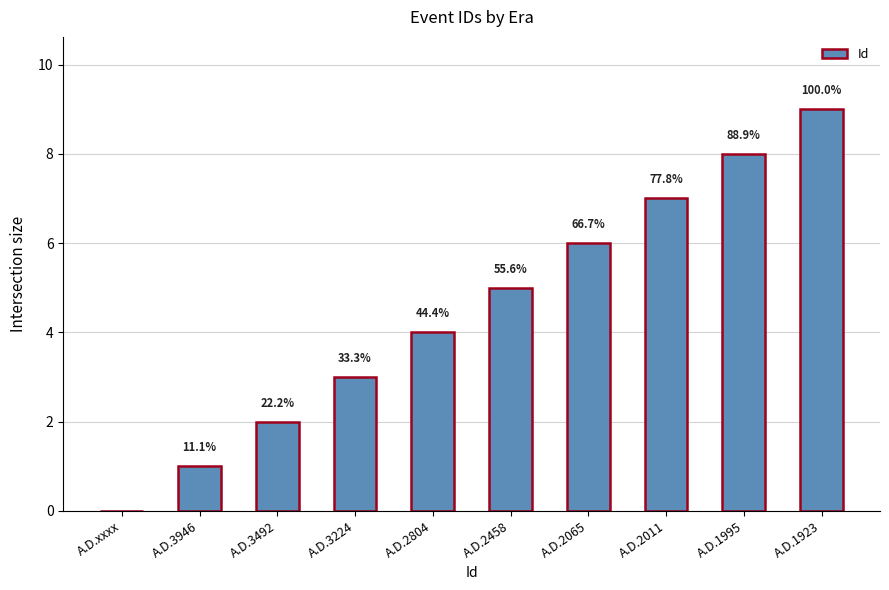

Are the bars horizontal?

No